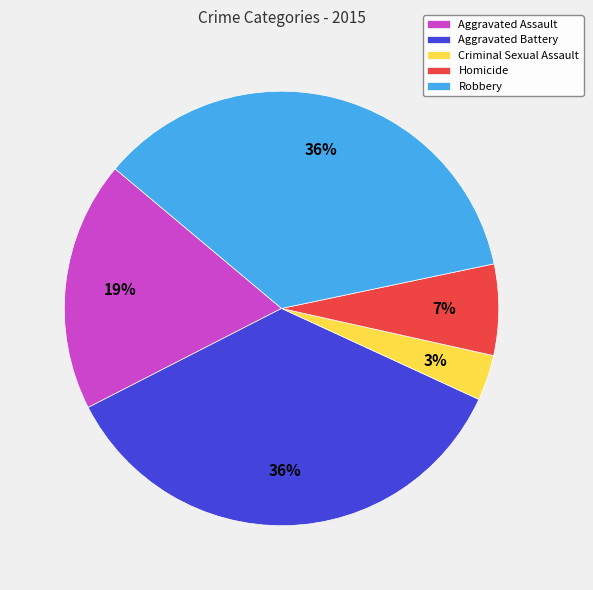

Which slice is the smallest?

Criminal Sexual Assault